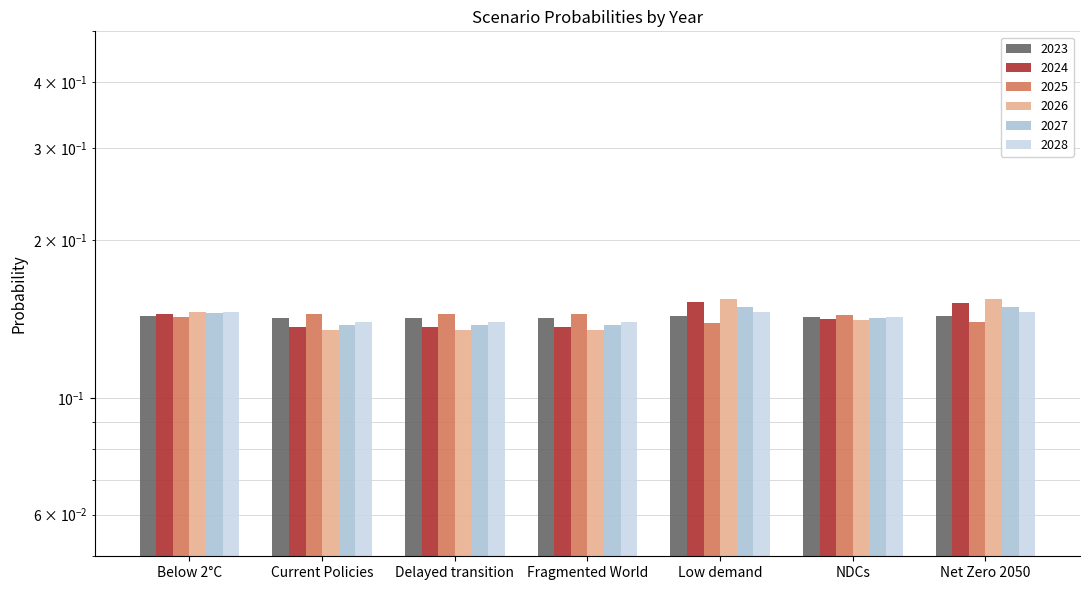

Which series has the largest range (max minus min)?

2026